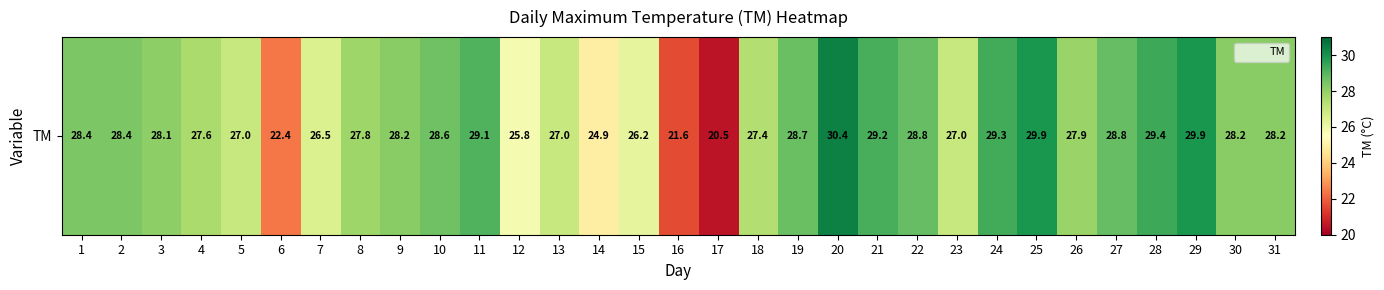

Reading left to right, extract all data points from this chart.

1=28.4	2=28.4	3=28.1	4=27.6	5=27.0	6=22.4	7=26.5	8=27.8	9=28.2	10=28.6	11=29.1	12=25.8	13=27.0	14=24.9	15=26.2	16=21.6	17=20.5	18=27.4	19=28.7	20=30.4	21=29.2	22=28.8	23=27.0	24=29.3	25=29.9	26=27.9	27=28.8	28=29.4	29=29.9	30=28.2	31=28.2